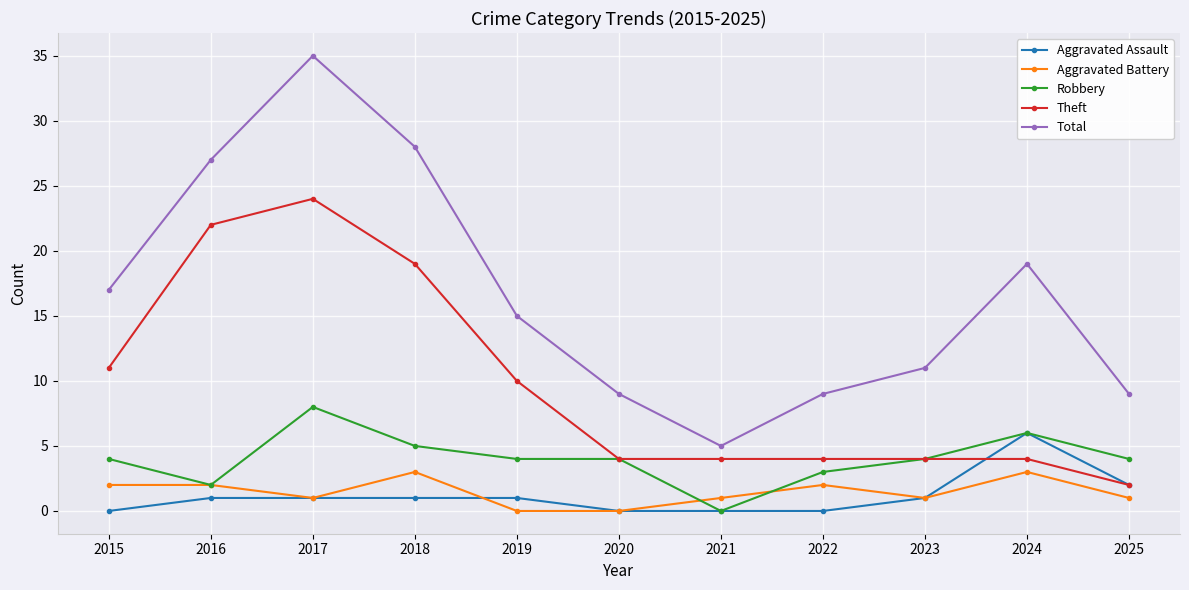

Count the Aggravated Battery values in the range 1 to 2.

7